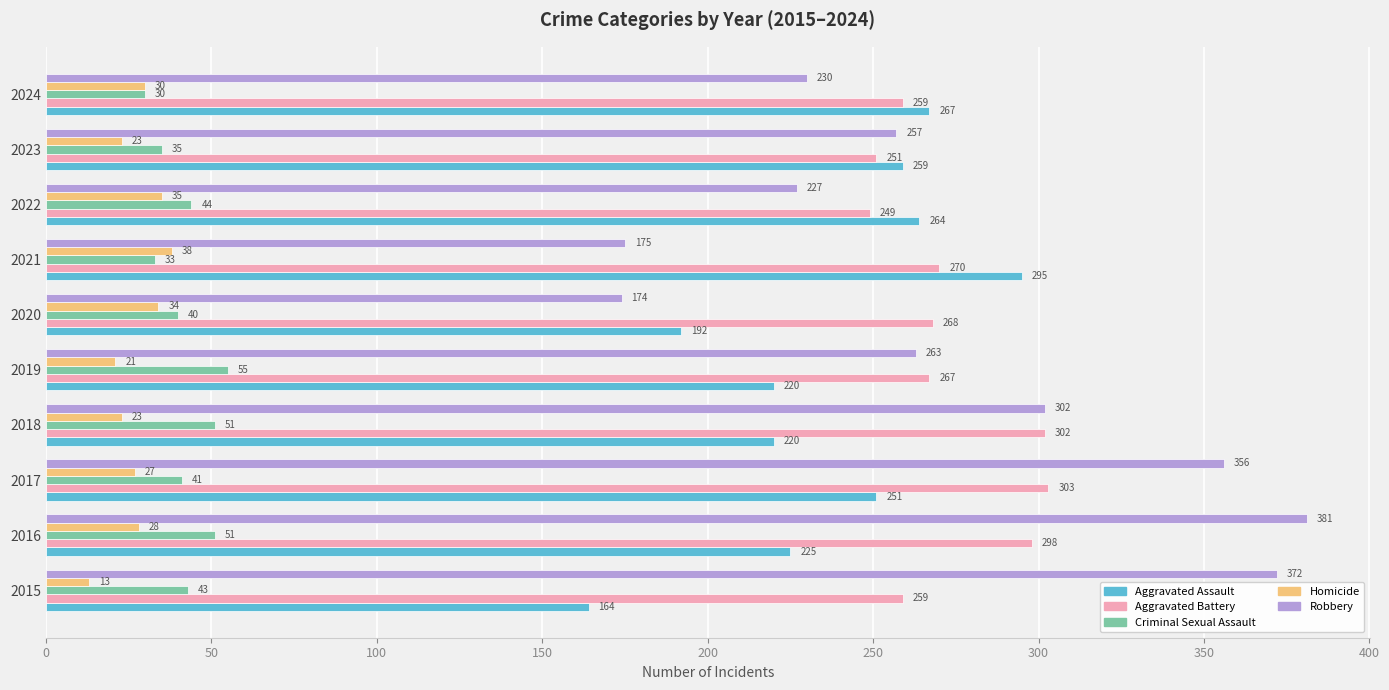

Which series has the widest spread of values?

Robbery